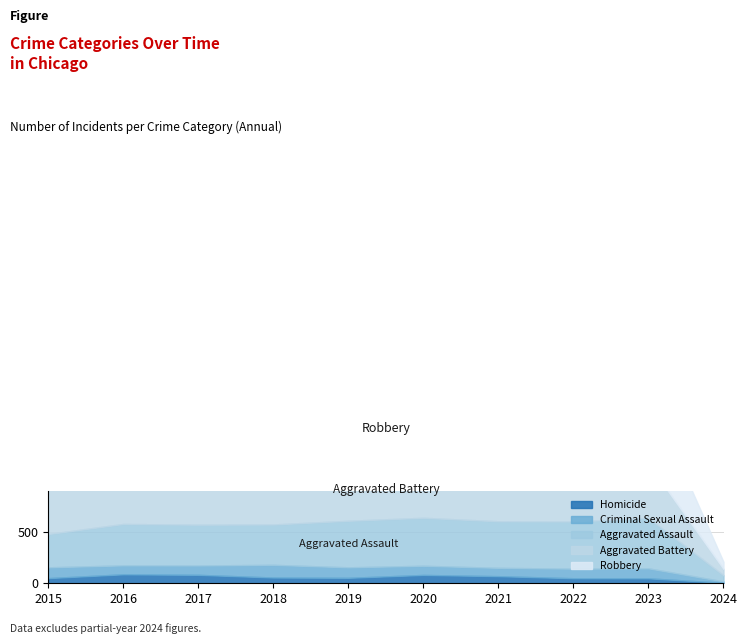

What is the difference between the maximum and second lowest values in the Robbery series?

324